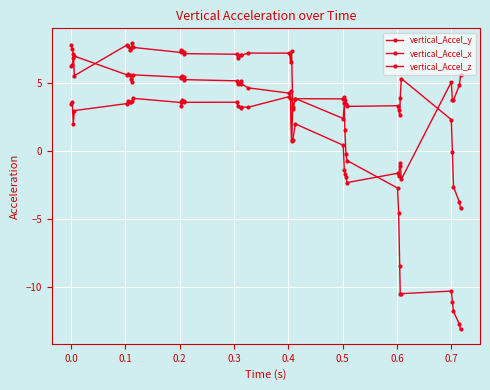

How many lines are shown in the chart?

3